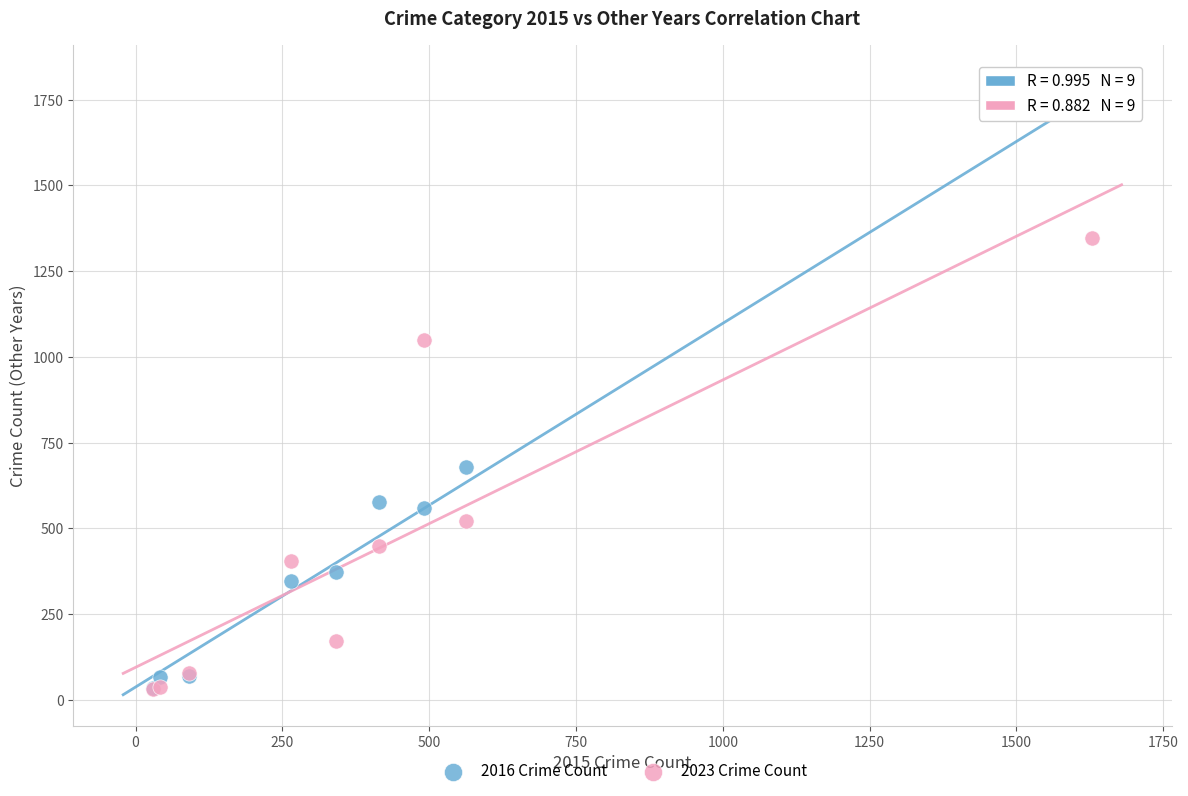

Which series has the largest Y range (max minus min)?

2016 Crime Count